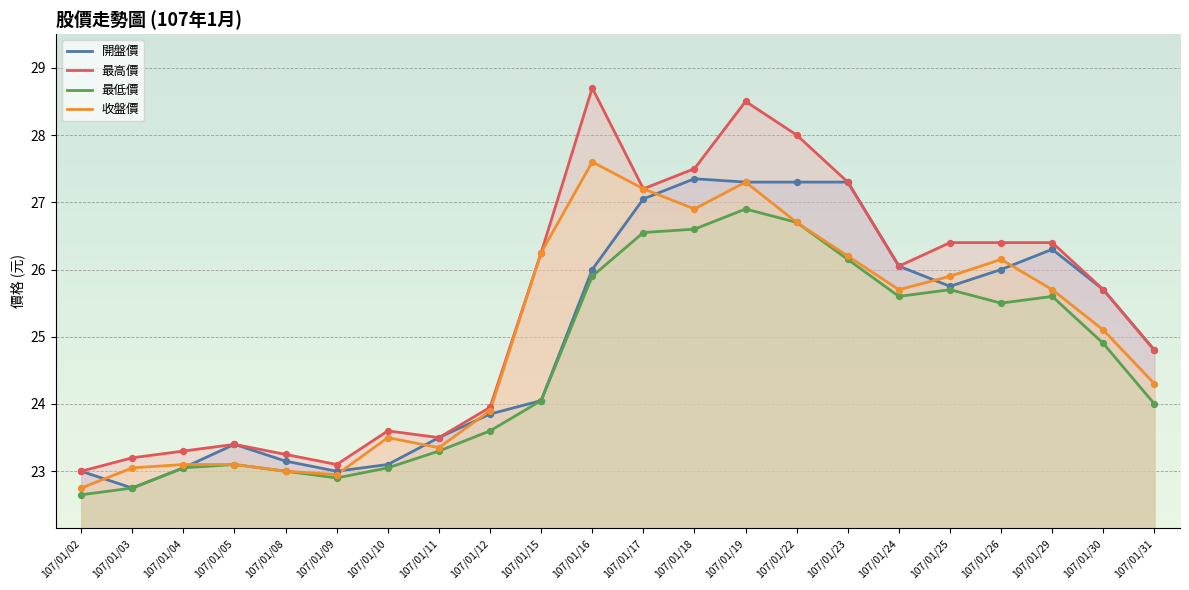

Which series reaches the maximum Y coordinate?

最高價